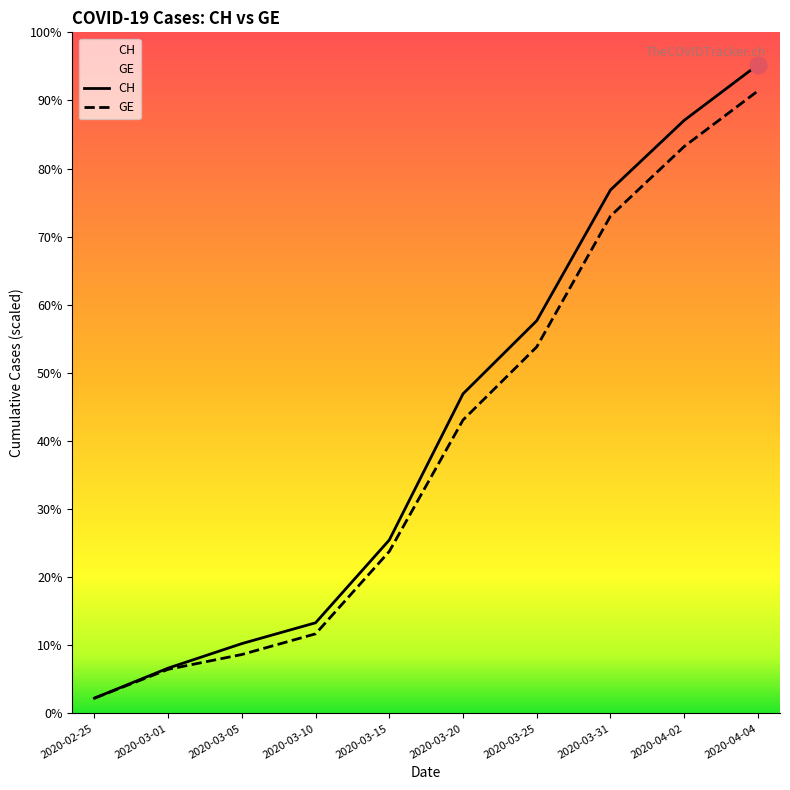

How many categories are shown in the chart?

10